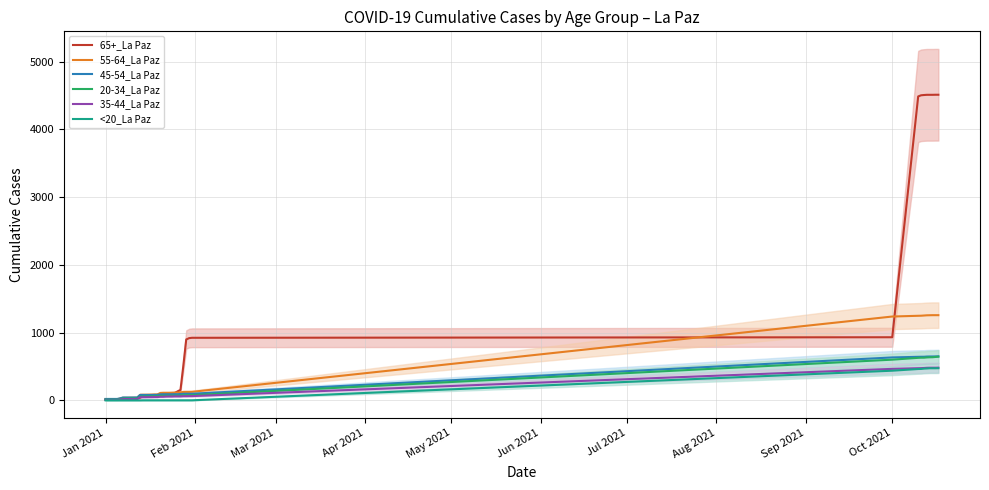

Which series has the largest range (max minus min)?

65+_La Paz